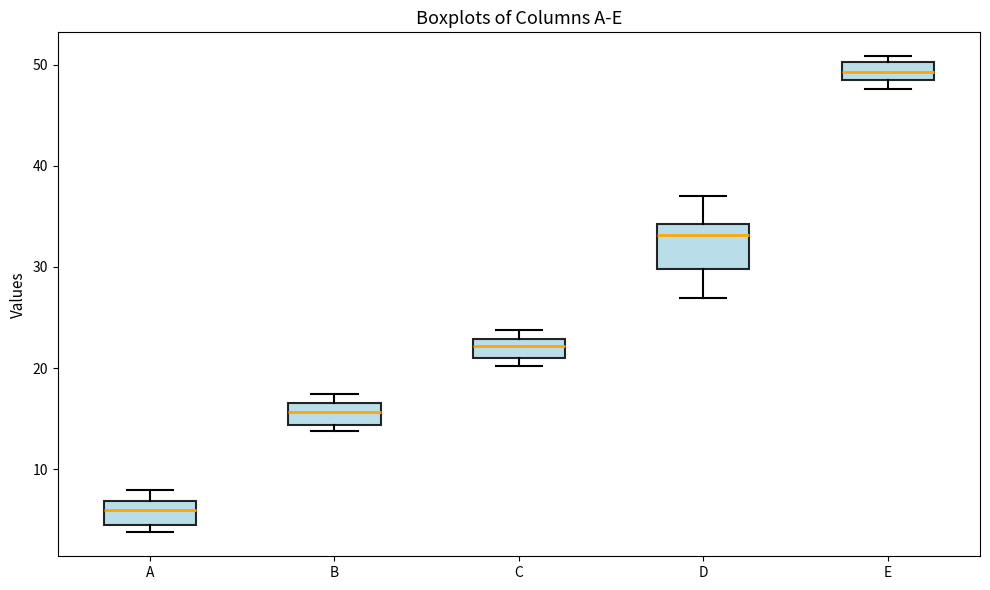

Reading left to right, transcribe this box plot: for each box, give where its median line is, the range the box spans, and where its two whiskers end, as read against the y-axis. The values are not printed on the chart, so give them approximately, as read against the axis.

A: median 6, box 5 to 7, whiskers 4 to 8
B: median 16, box 14 to 17, whiskers 14 (just below the box's lower edge) to 17 (just above the box's upper edge)
C: median 22, box 21 to 23, whiskers 20 to 24
D: median 33, box 30 to 34, whiskers 27 to 37
E: median 49, box 48 to 50, whiskers 48 (just below the box's lower edge) to 51